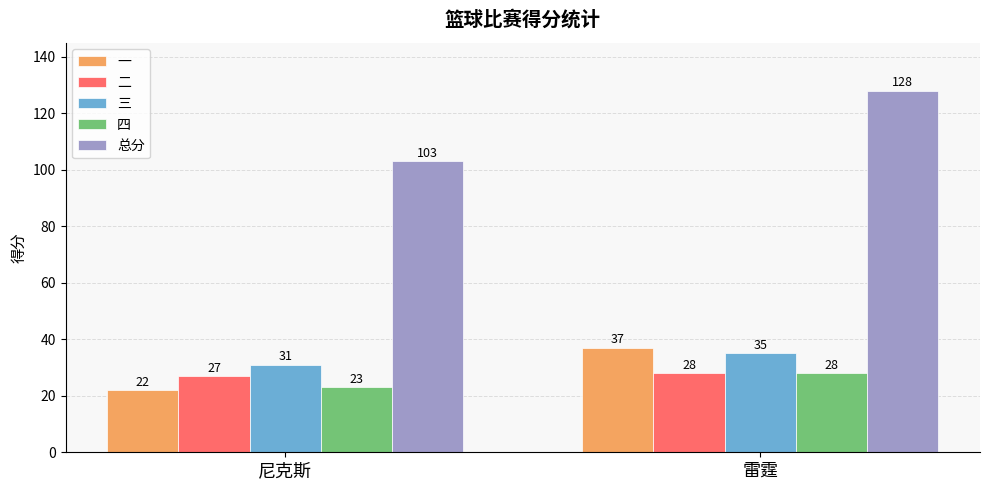

At how many categories does at least one series exceed 22?

2